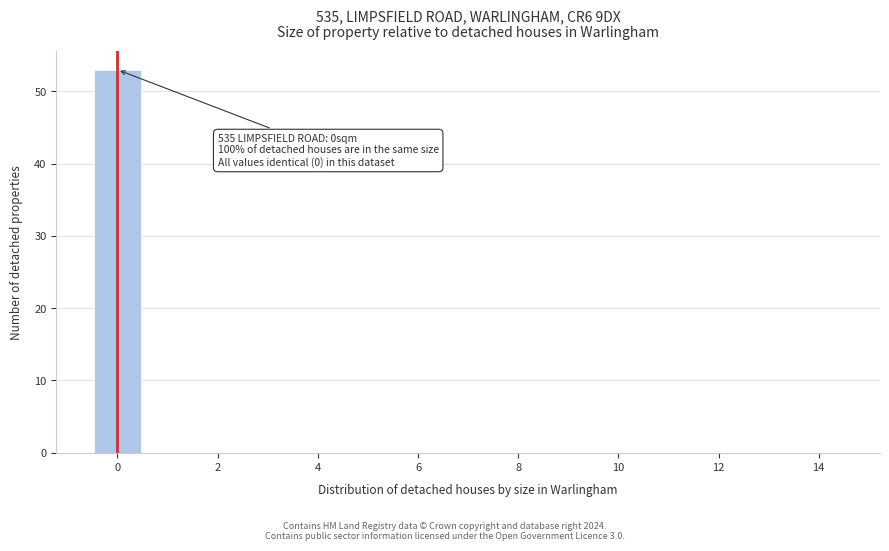

Over which range of the x-axis is the bar tallest?

-0.5 to 0.5